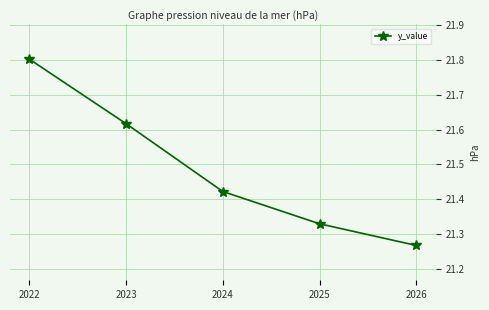

True or false: there are more than 0 points higher than both neighbors.

False